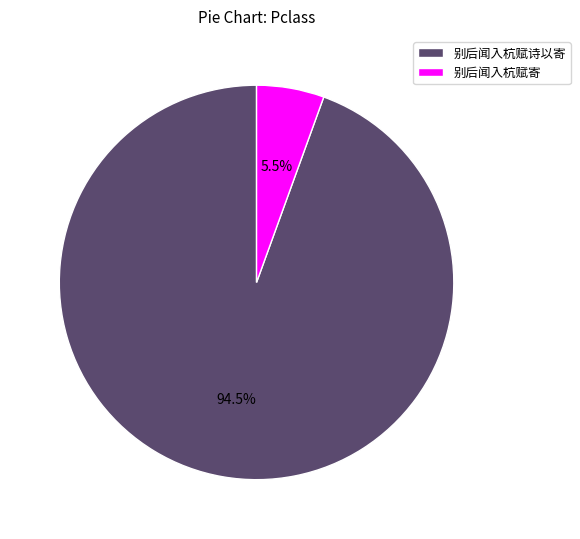

Between 别后闻入杭赋寄 and 别后闻入杭赋诗以寄, which is larger?

别后闻入杭赋诗以寄